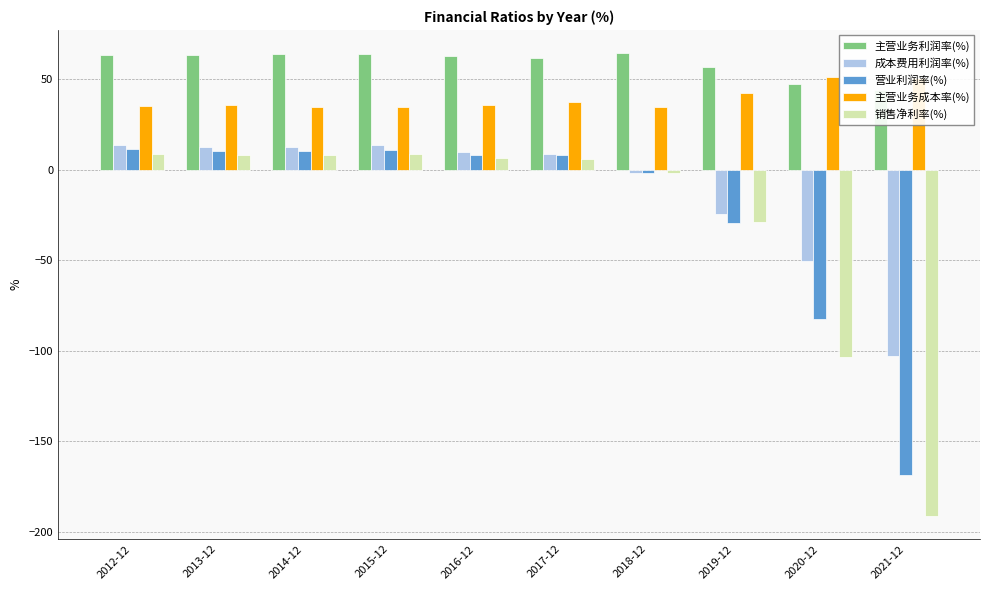

Between 2016-12 and 2020-12, which series saw the biggest shift?

销售净利率(%)